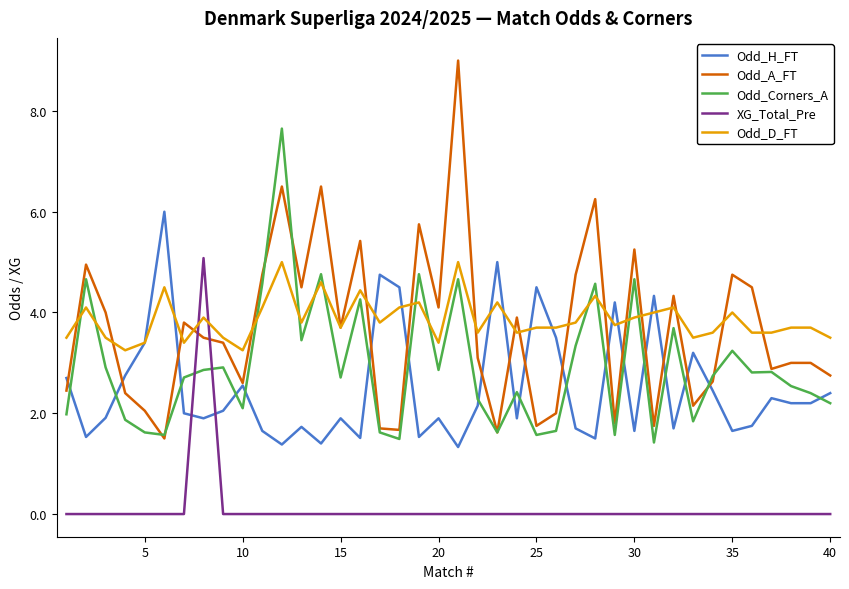

Which series has the largest range (max minus min)?

Odd_A_FT